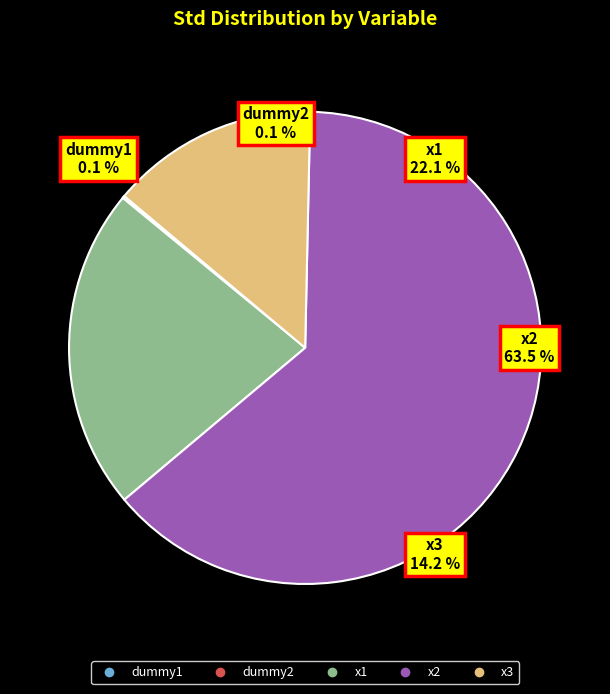

What is the majority slice?

x2